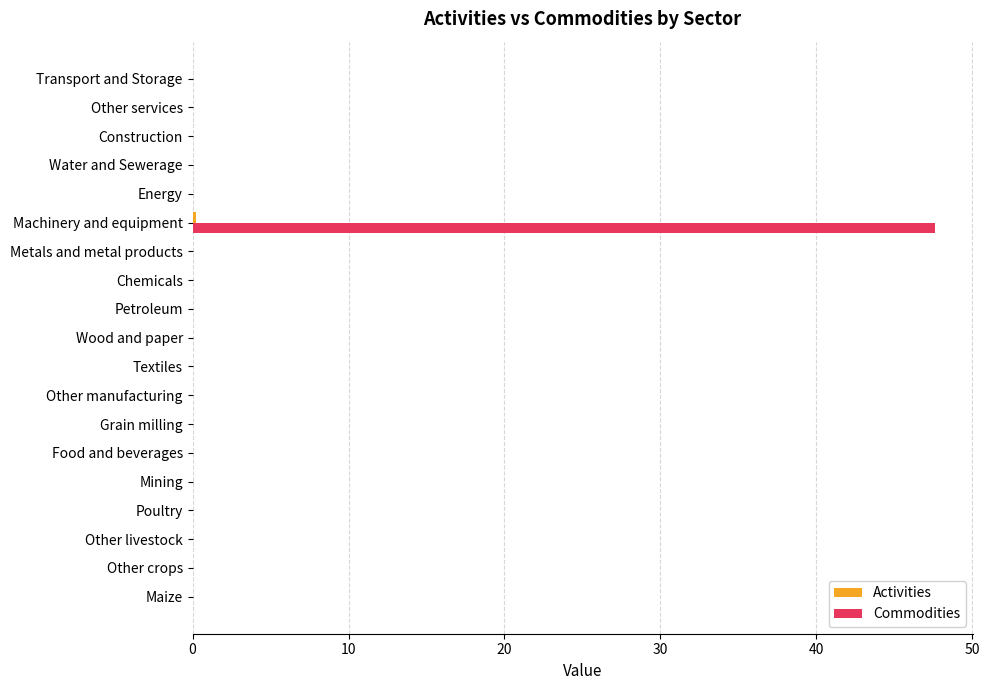

The value of Commodities at Other crops is 0.0. True or false?

True